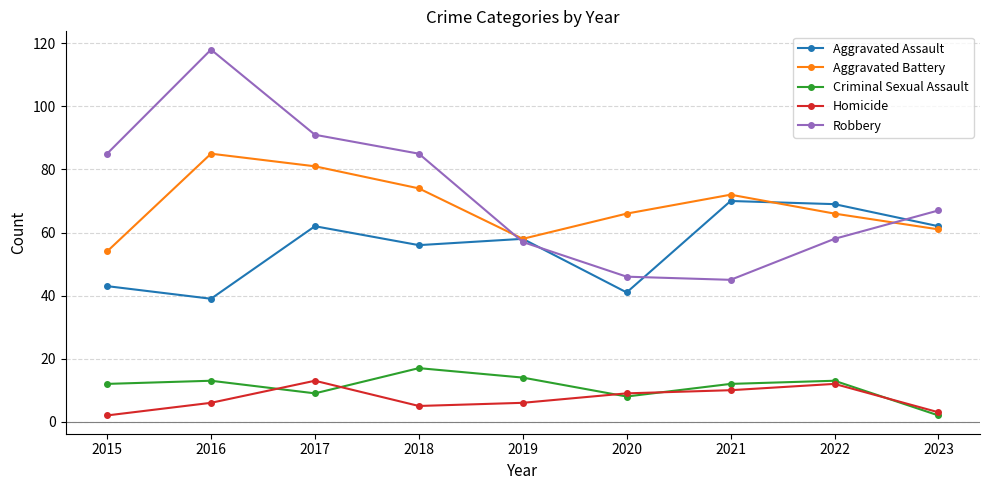

How many distinct data groups are displayed?

5